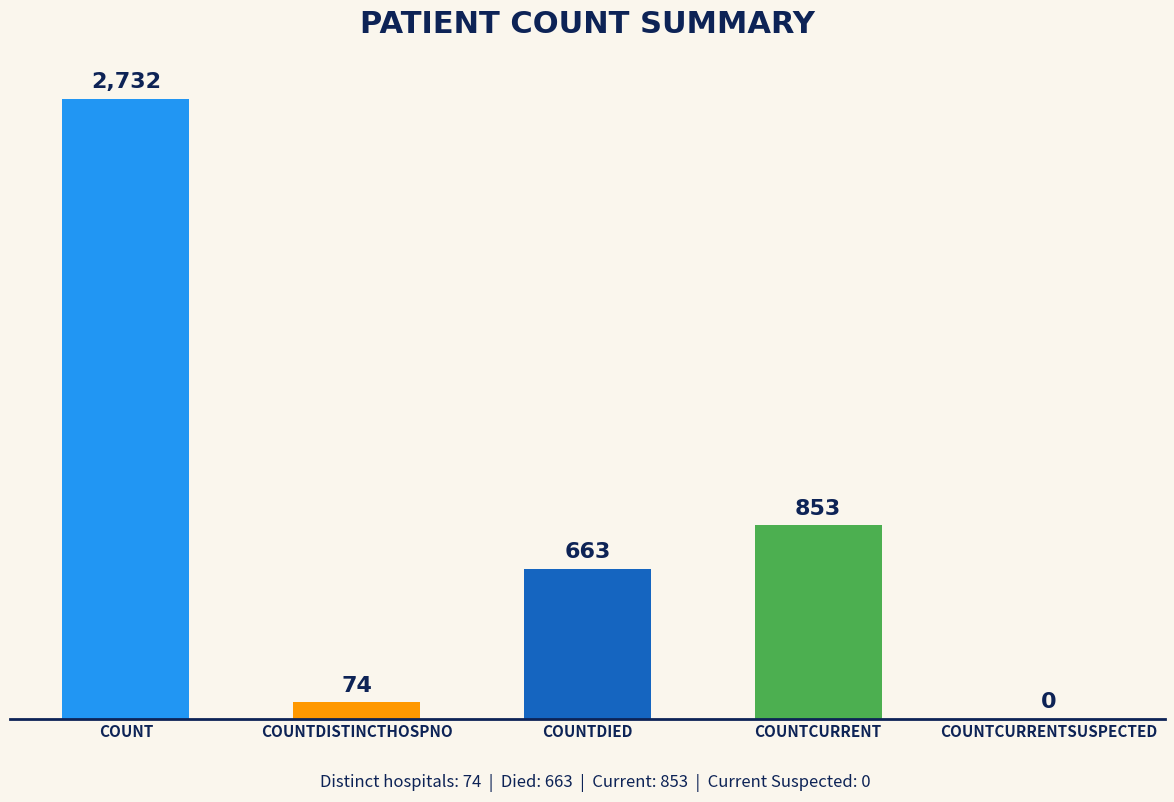

Which has a higher value, COUNTDISTINCTHOSPNO or COUNTCURRENT?

COUNTCURRENT